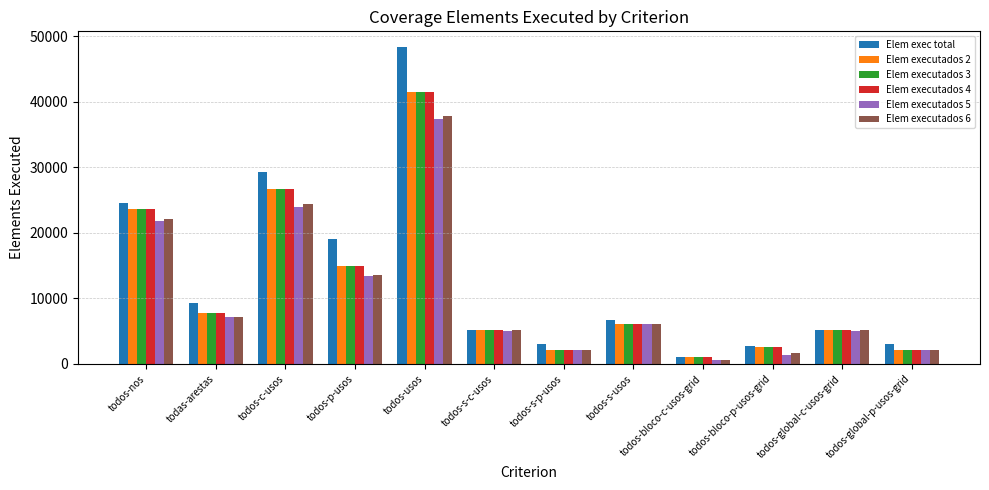

At how many categories does at least one series exceed 13543?

4